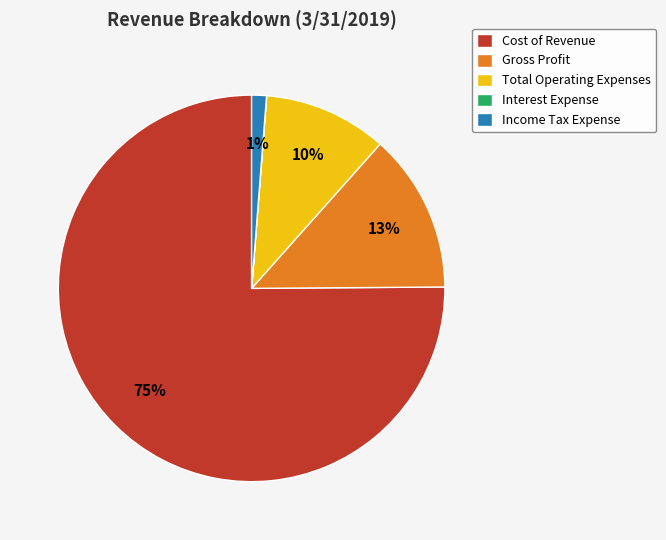

Is there a majority slice in this chart?

Yes